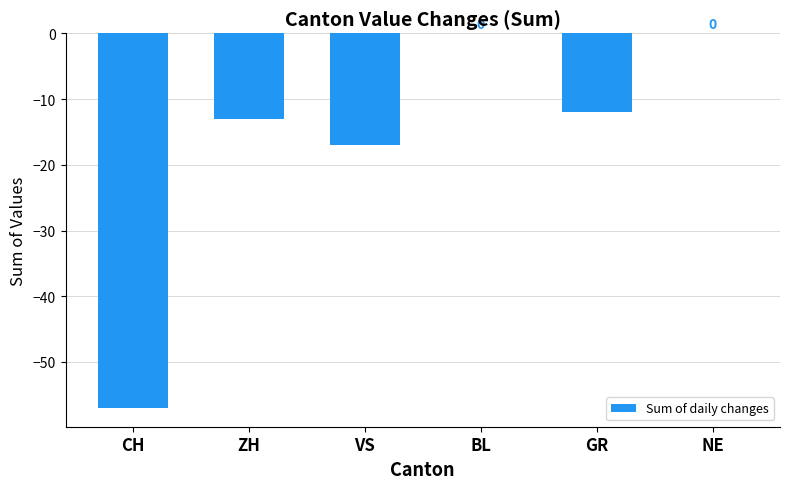

What is the change in value from CH to BL?

+57